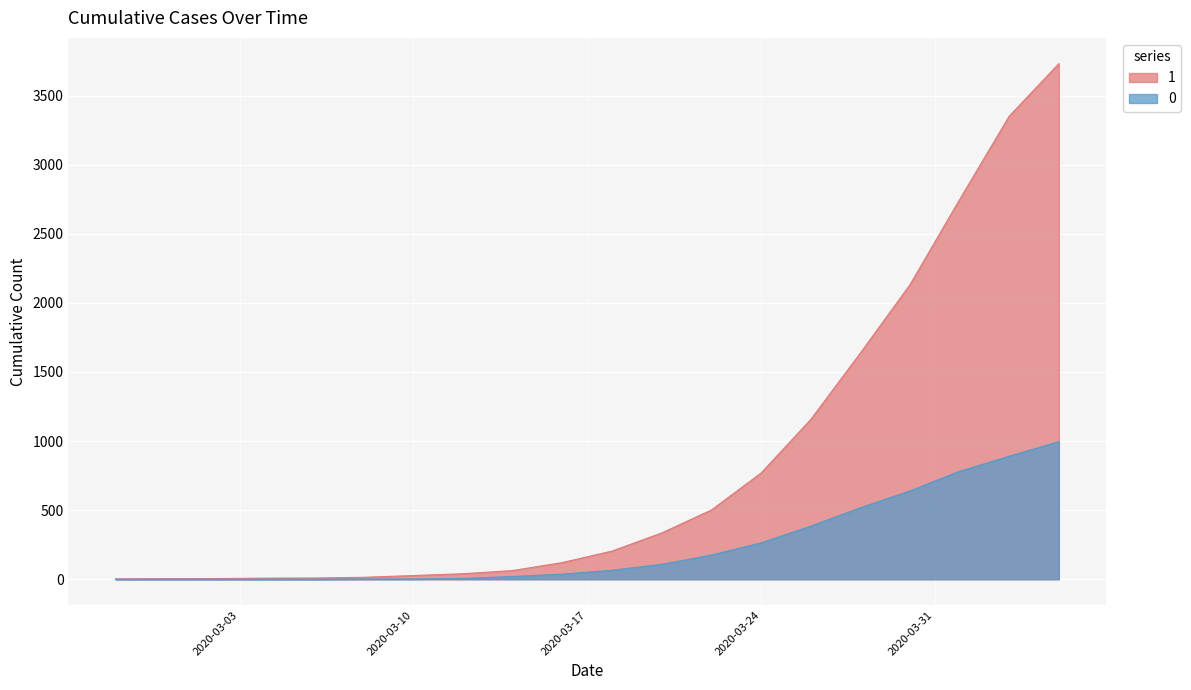

Which series has the largest total across all categories?

1